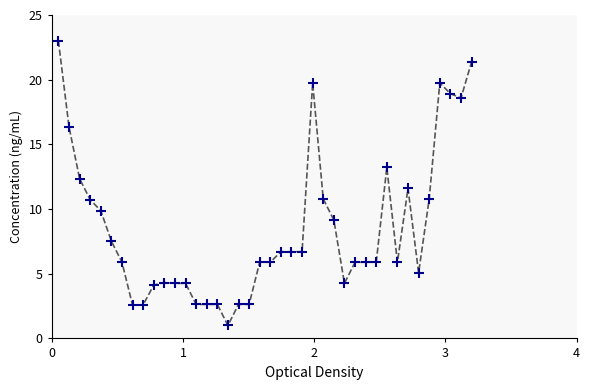

What is the range of Y values (max minus min)?

22.0